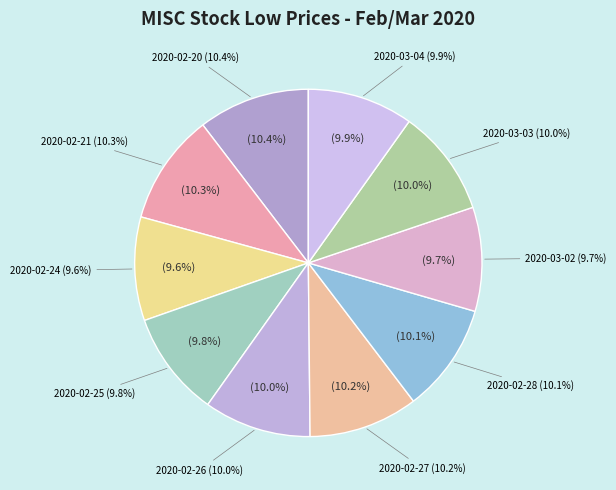

True or false: 2020-02-20 accounts for 10% of the total.

True